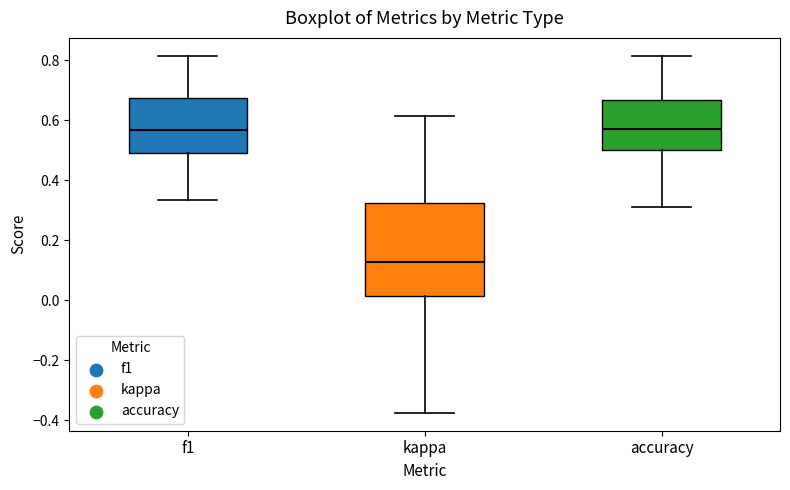

Where does the upper whisker of the box for kappa end on the y-axis? The values are not printed on the chart, so give them approximately, as read against the axis.

0.62